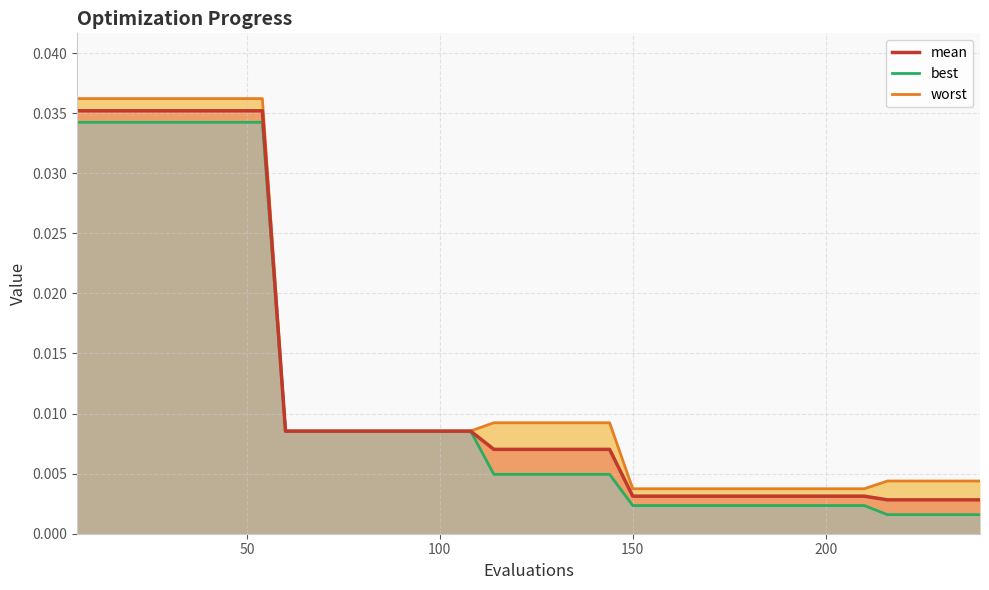

What are all the series names shown in the legend?

mean, best, worst